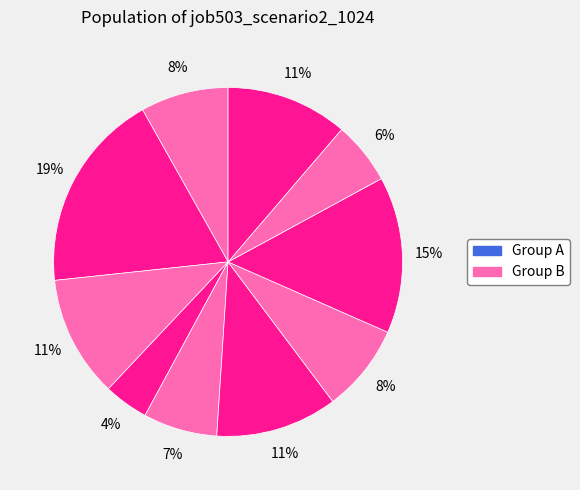

Does any single category account for the majority?

No